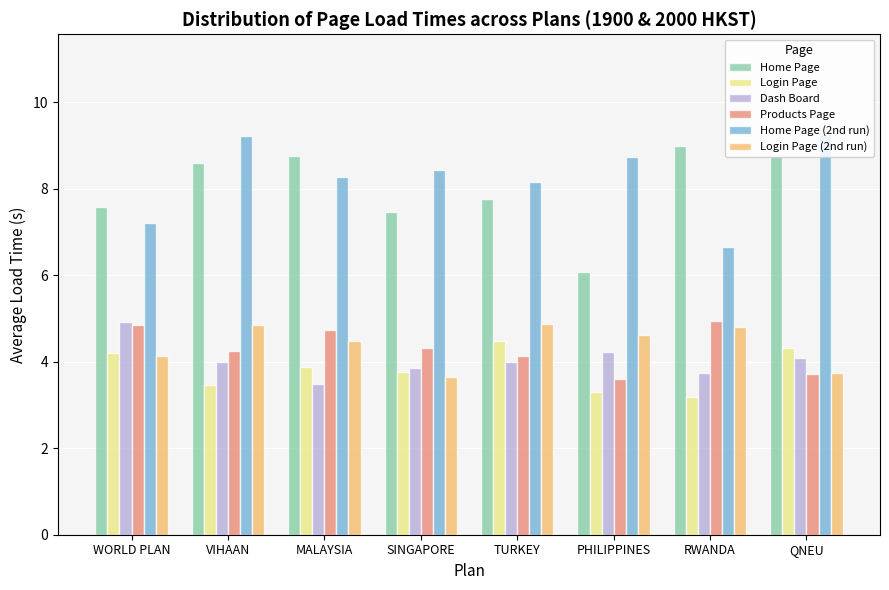

The Products Page series shows 3.6 at PHILIPPINES. True or false?

True